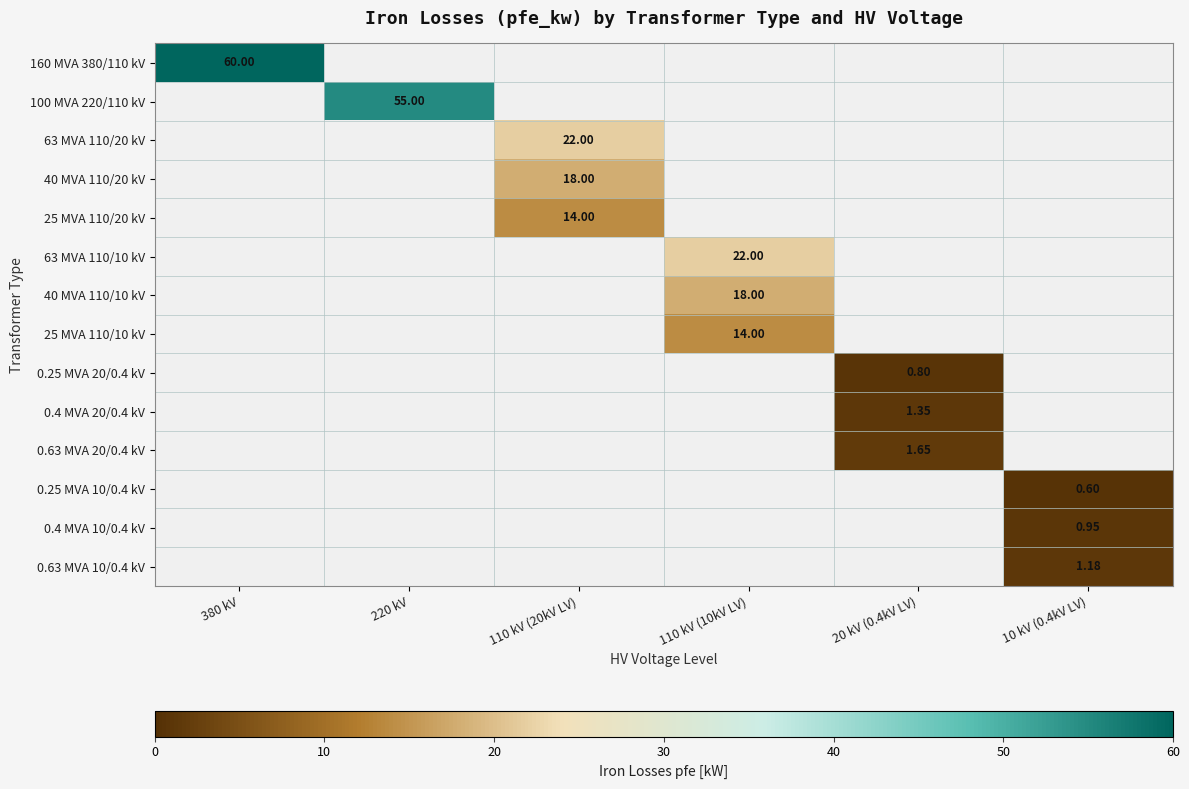

The 0.25 MVA 10/0.4 kV series shows 0.3 at 110 kV (20kV LV). True or false?

False